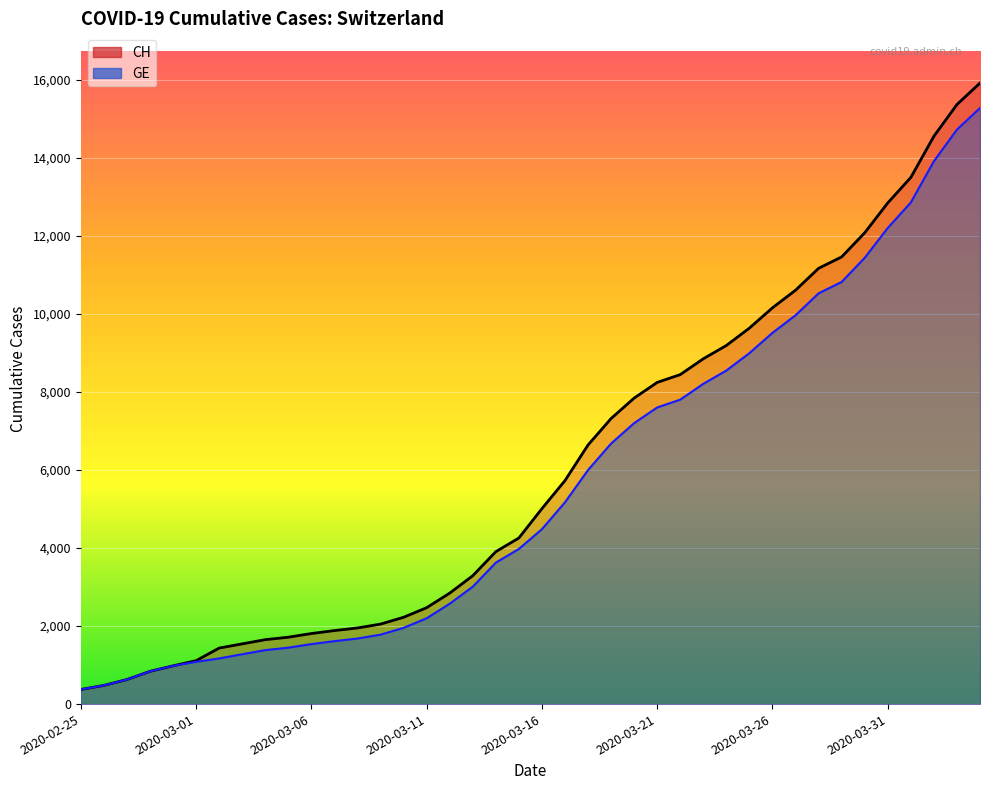

Is it true that GE equals 1361 at 2020-02-29?

False